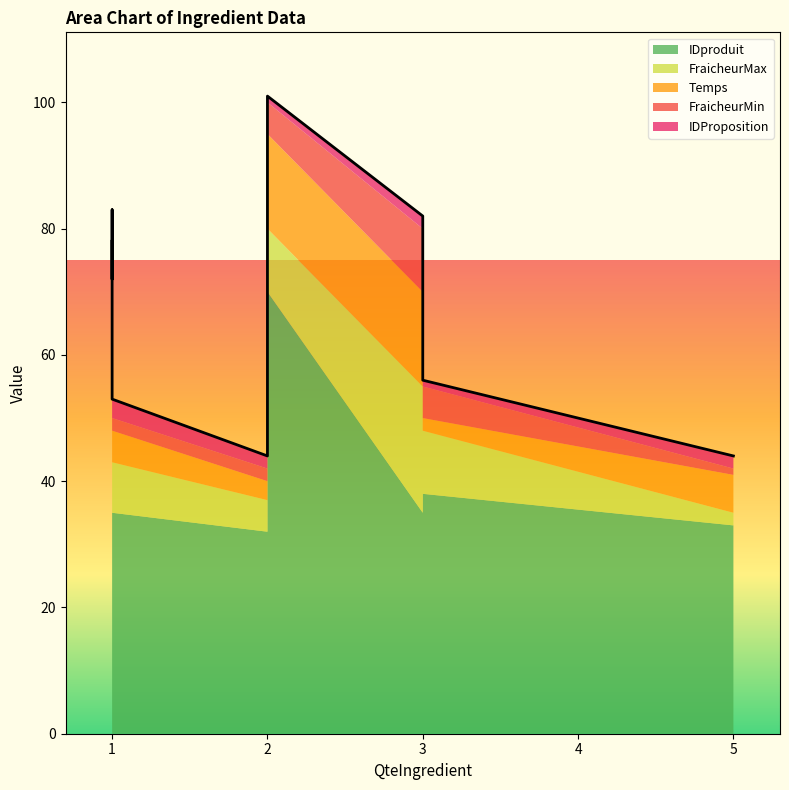

What is the difference between the highest and lowest values at 3?

37